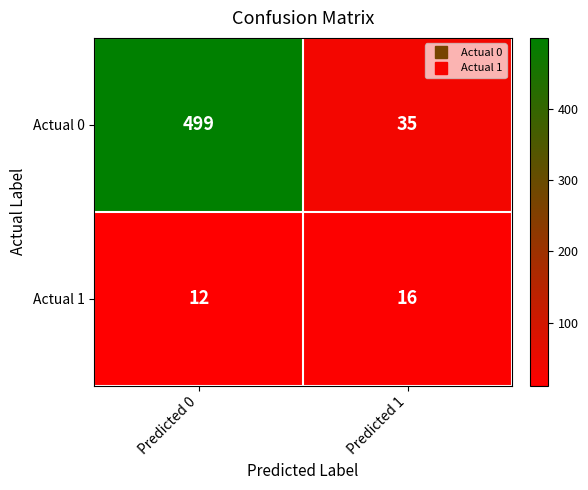

What is the lowest value of the Actual 1 series?

12